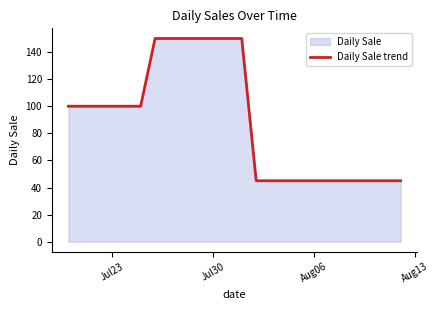

True or false: the data shows 51 at Jul30.

False